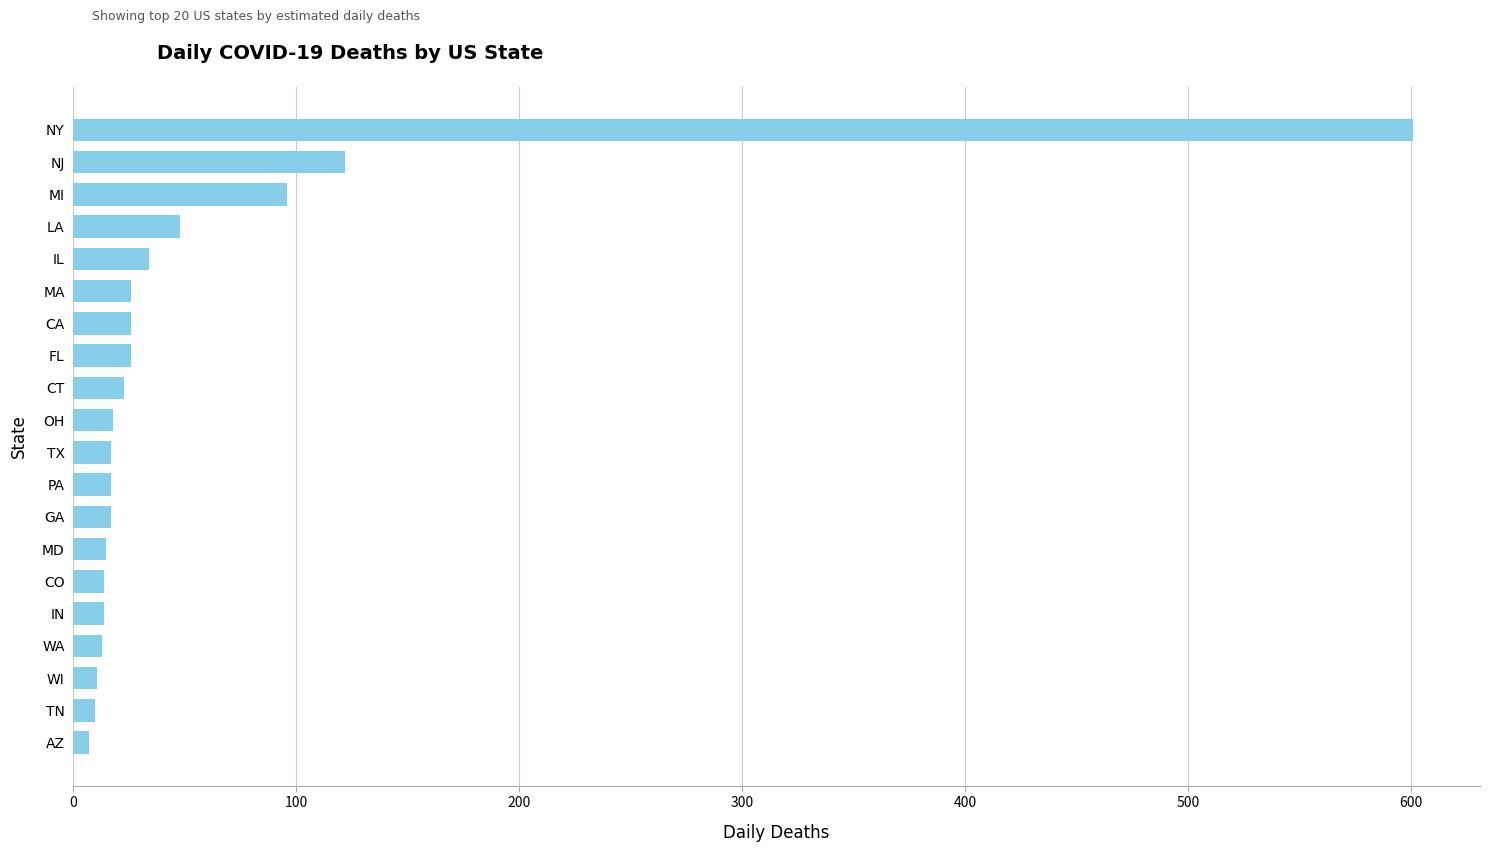

What is the approximate value at TX?

17